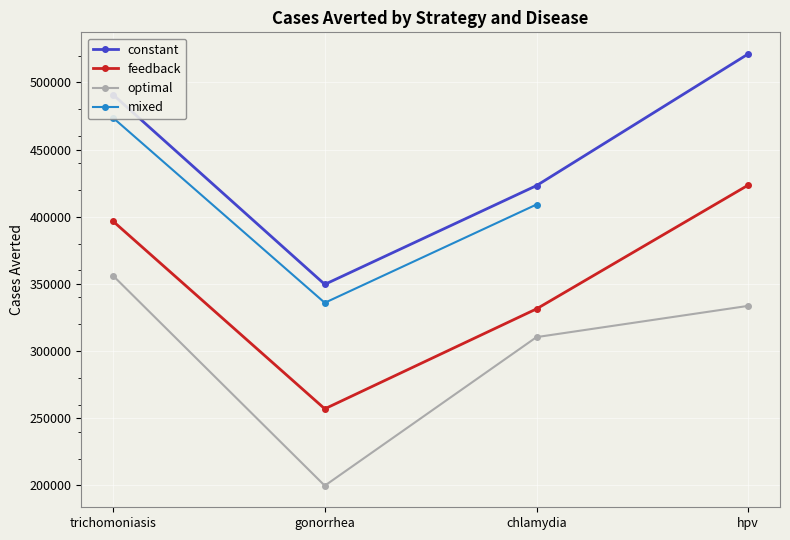

What is the difference between the second highest and second lowest values in the constant series?

67720